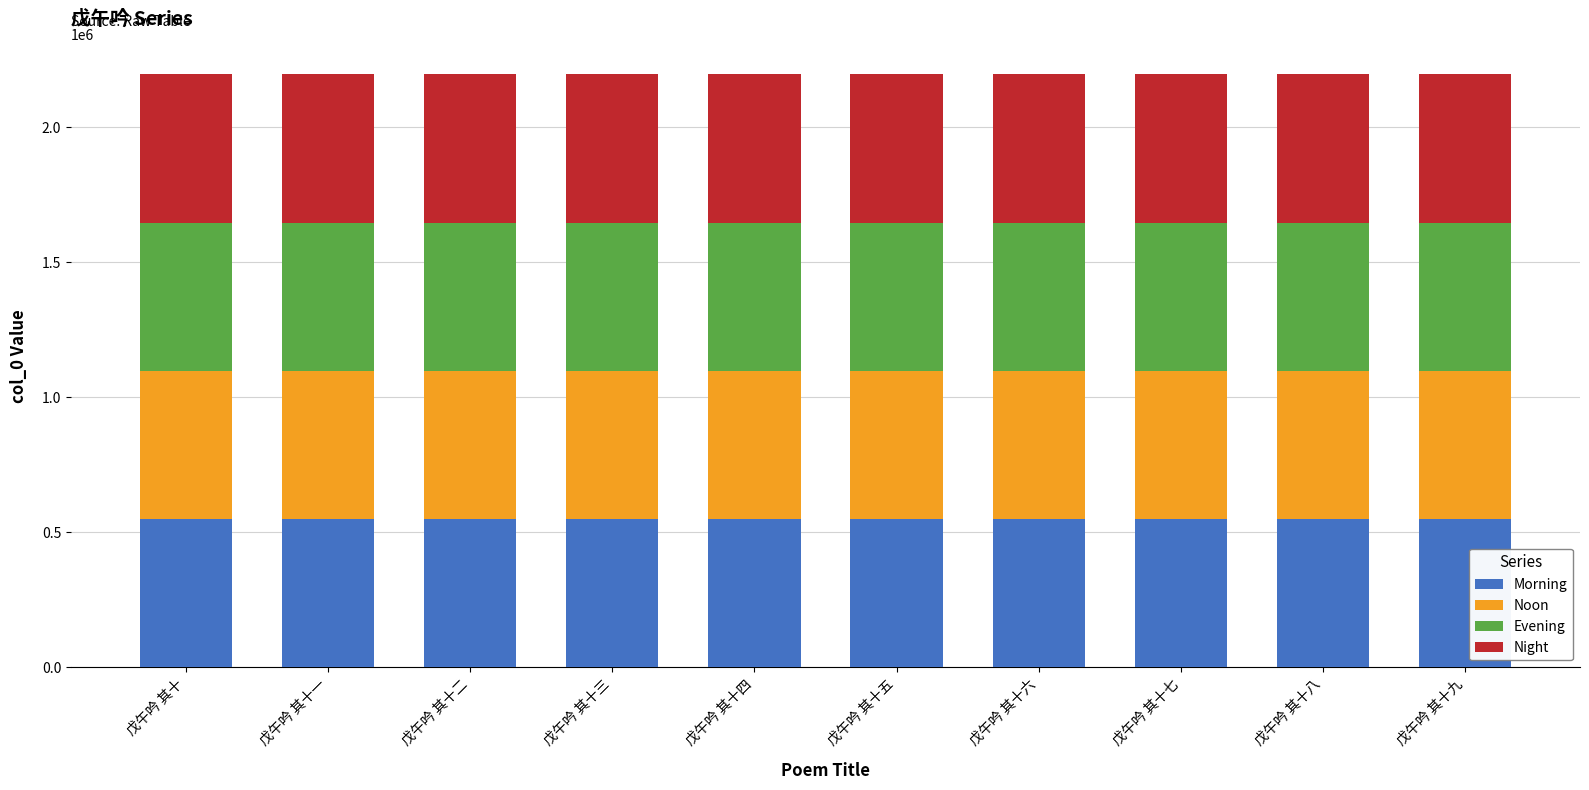

What is the approximate value of Morning at 戊午吟 其十四?

549071